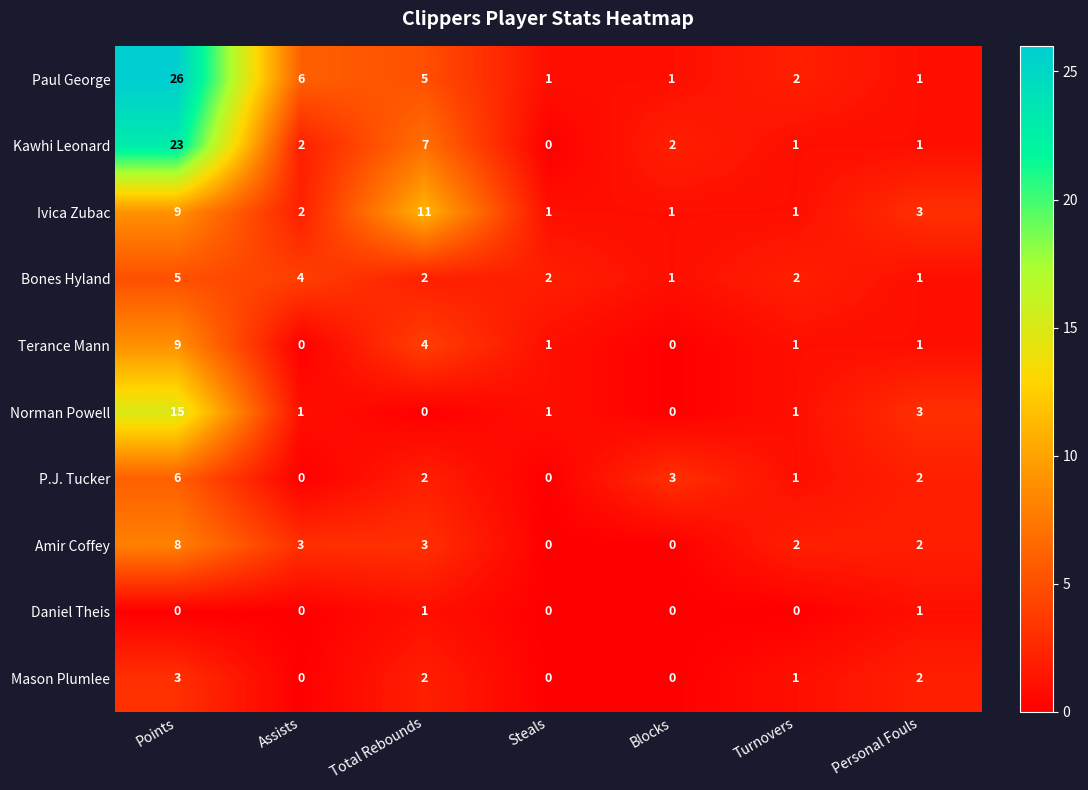

What is the difference between the Amir Coffey values at Total Rebounds and Blocks?

3